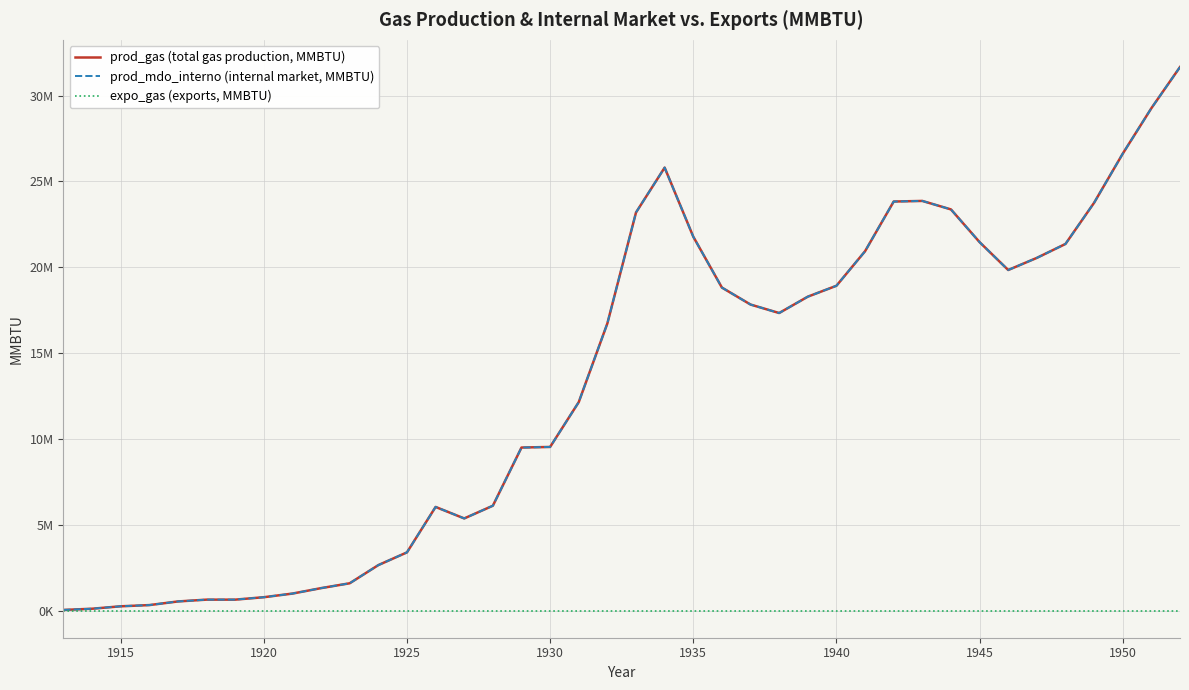

Does the chart have visible grid lines?

Yes